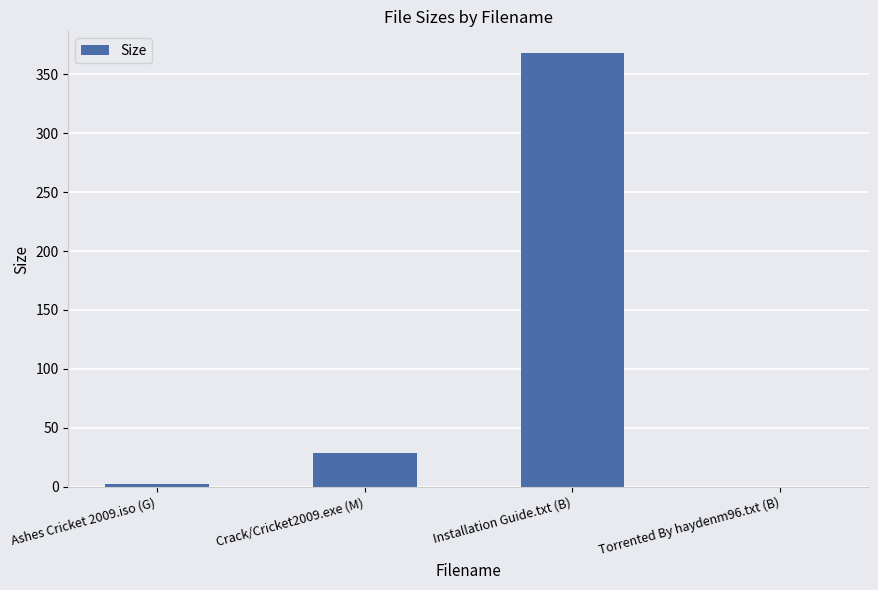

Reading left to right, extract all data points from this chart.

2.1	28.9	368.0	0.0